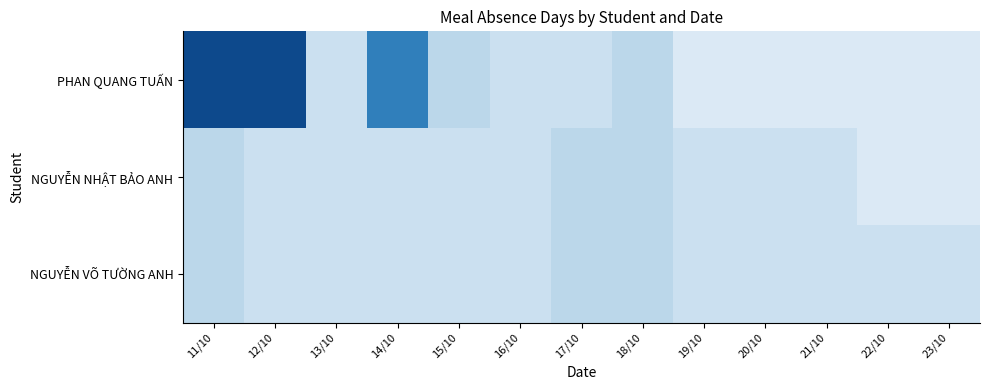

Which has a higher value, 22/10 or 11/10?

11/10